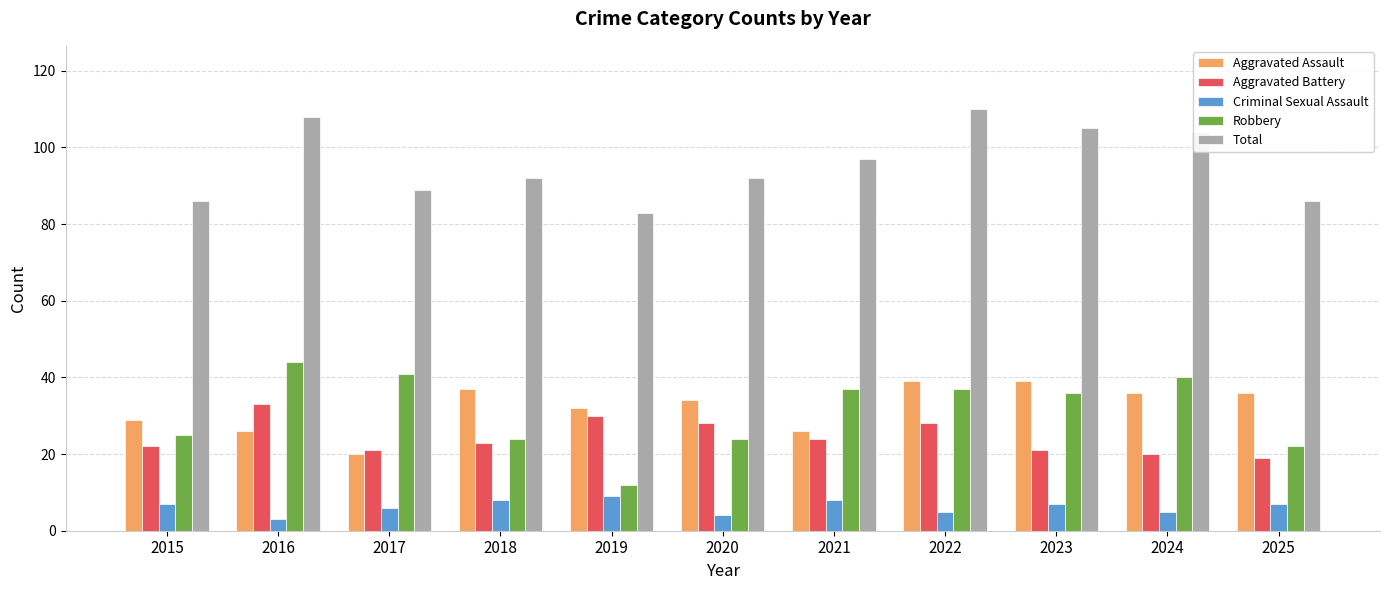

What is the average value of the Aggravated Assault series?

32